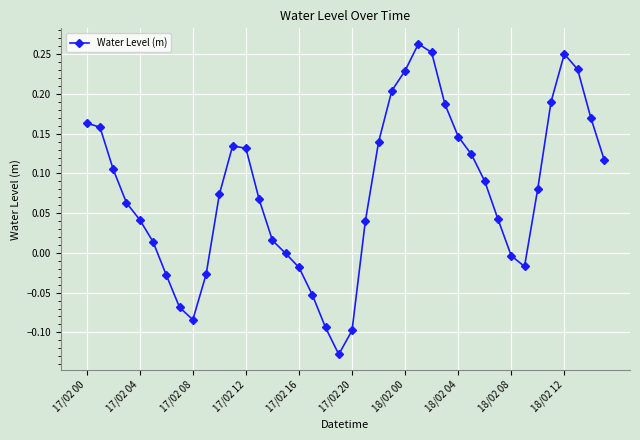

How many interior local valleys (lower than both neighbors) does the data have?

3